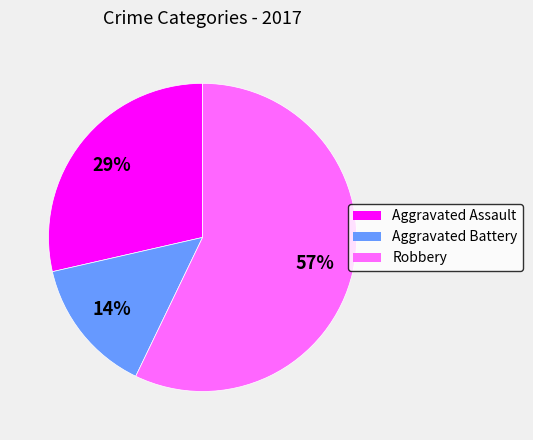

Count the number of slices in the pie.

3